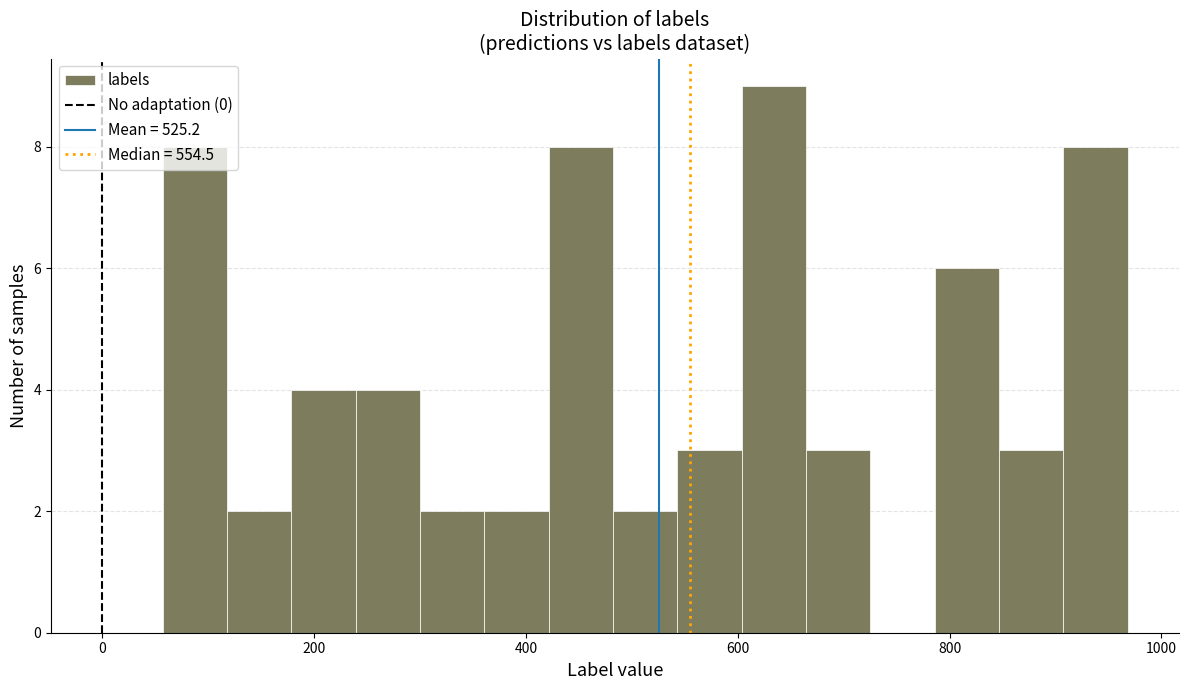

Read against the x-axis, roughly where is the centre of the tallest bar?

640